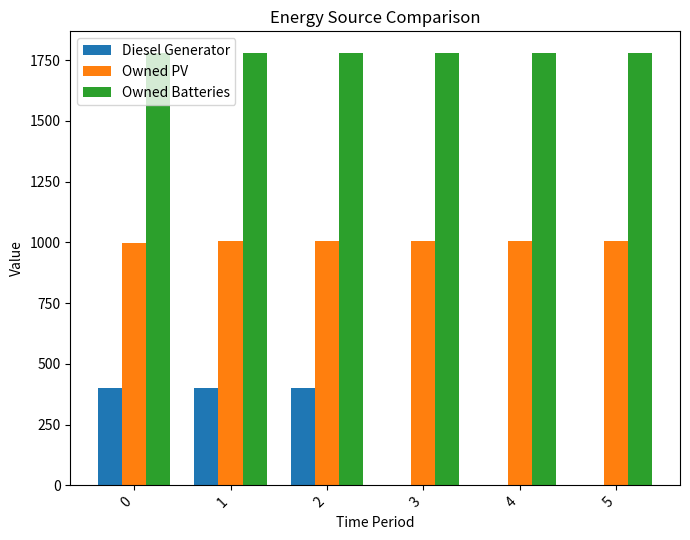

Which series changed the most between 2 and 3?

Diesel Generator